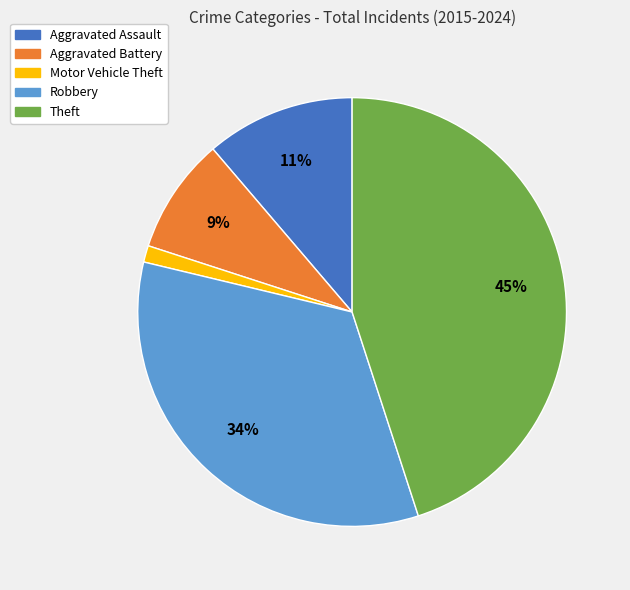

Is it true that Theft is 45% of the pie?

True